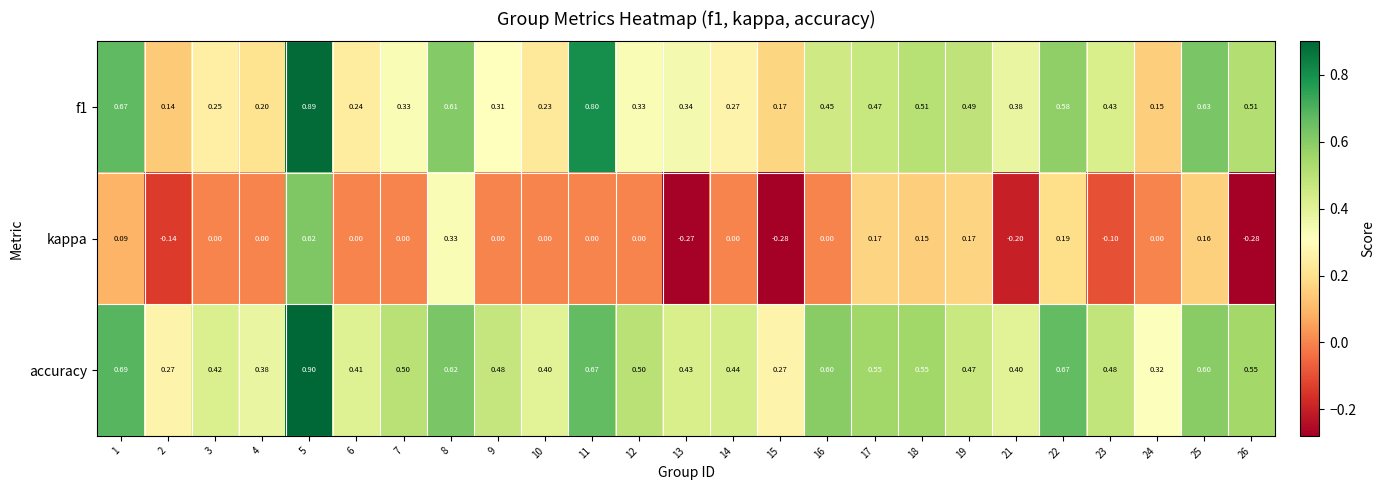

Which series has the largest total across all categories?

accuracy